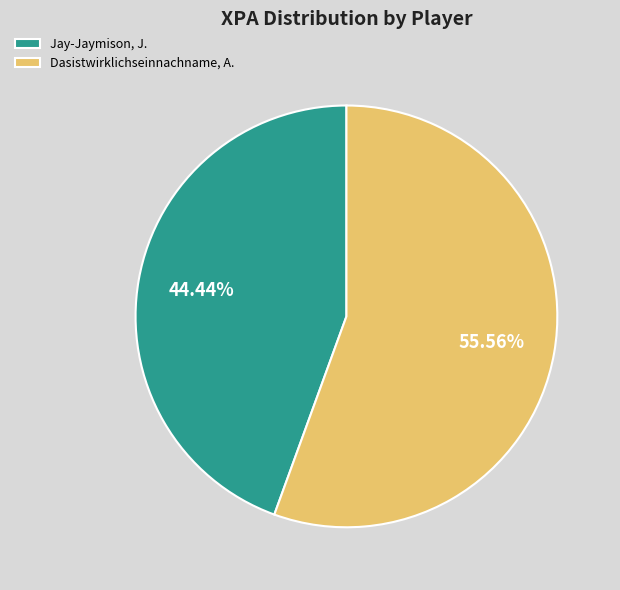

What is the majority slice?

Dasistwirklichseinnachname, A.